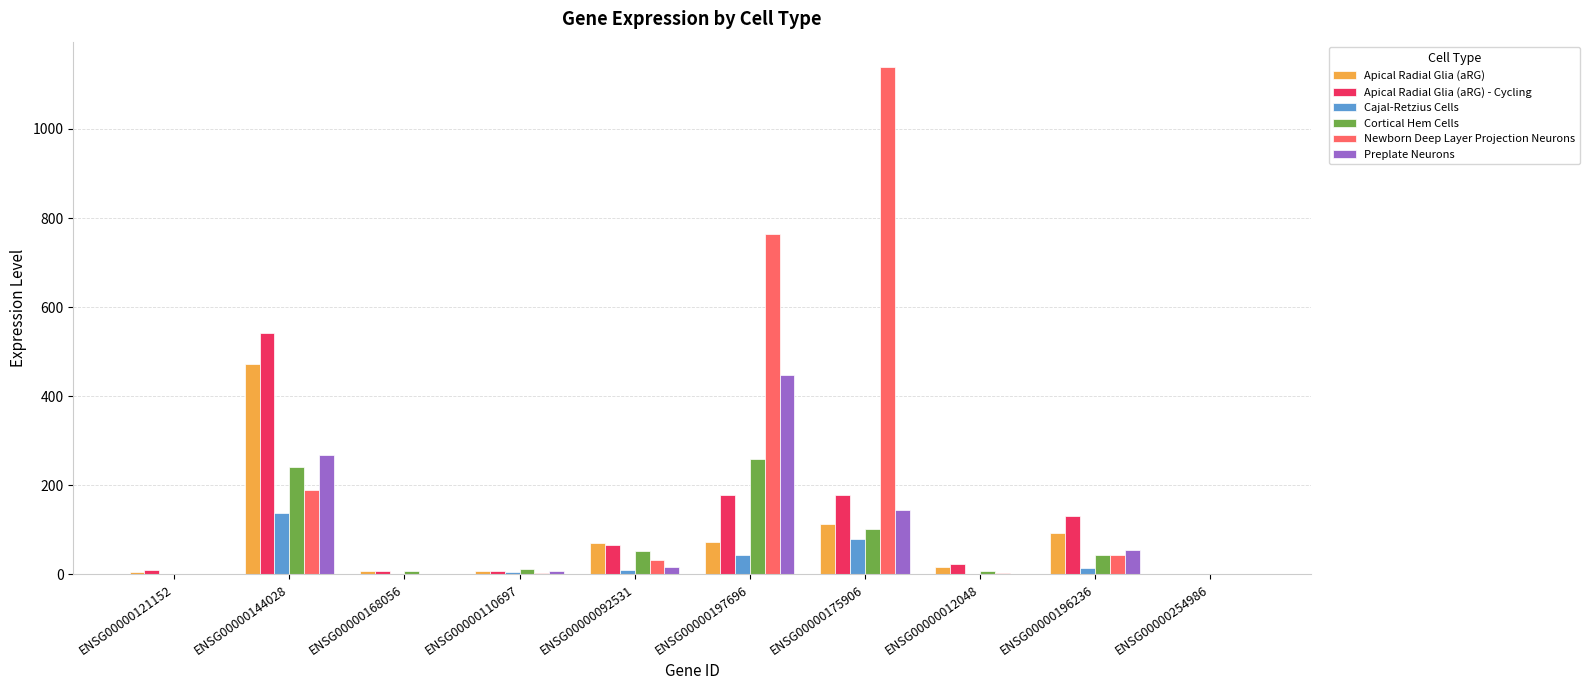

How many distinct data groups are displayed?

6